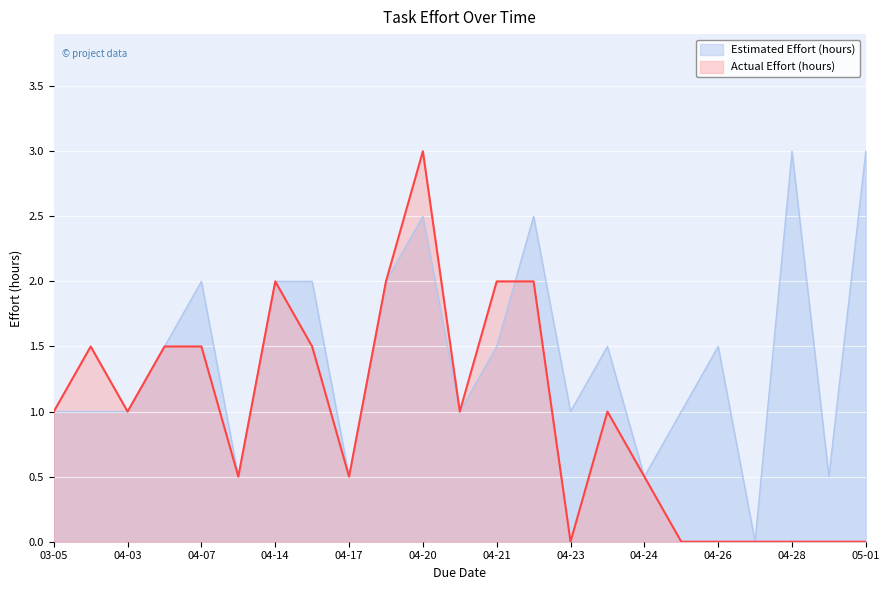

At which category is the sum across all series the highest?

04-20